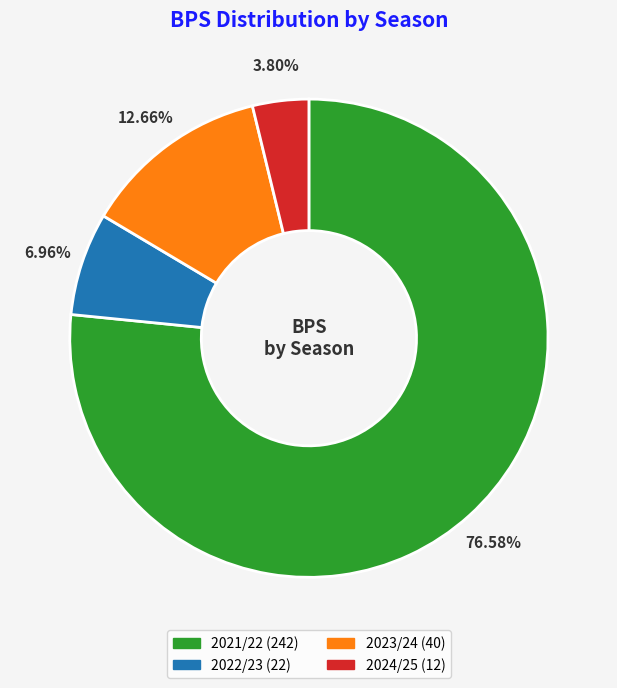

Is it true that 2023/24 is 25% of the pie?

False